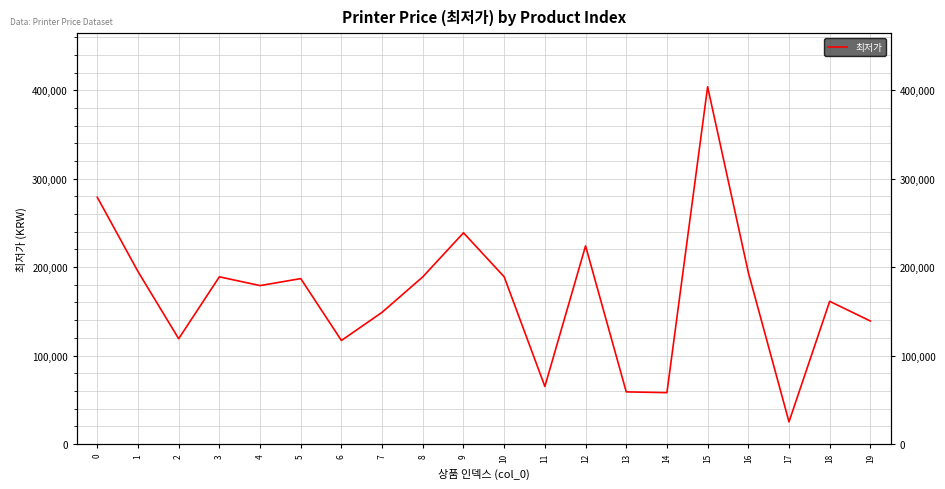

What is the sum of the values at 14 and 6?

175000